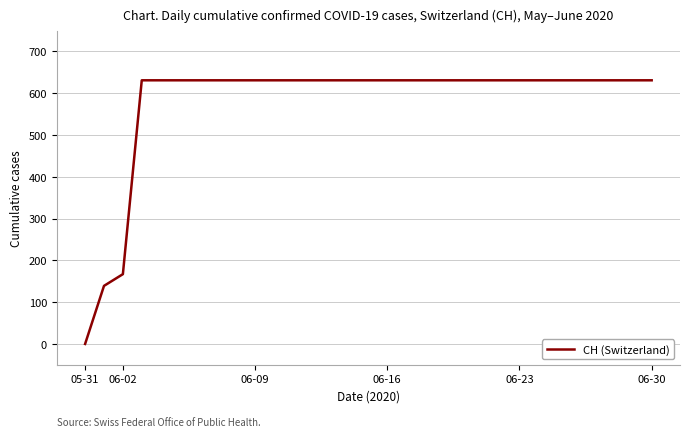

How many lines are shown in the chart?

1